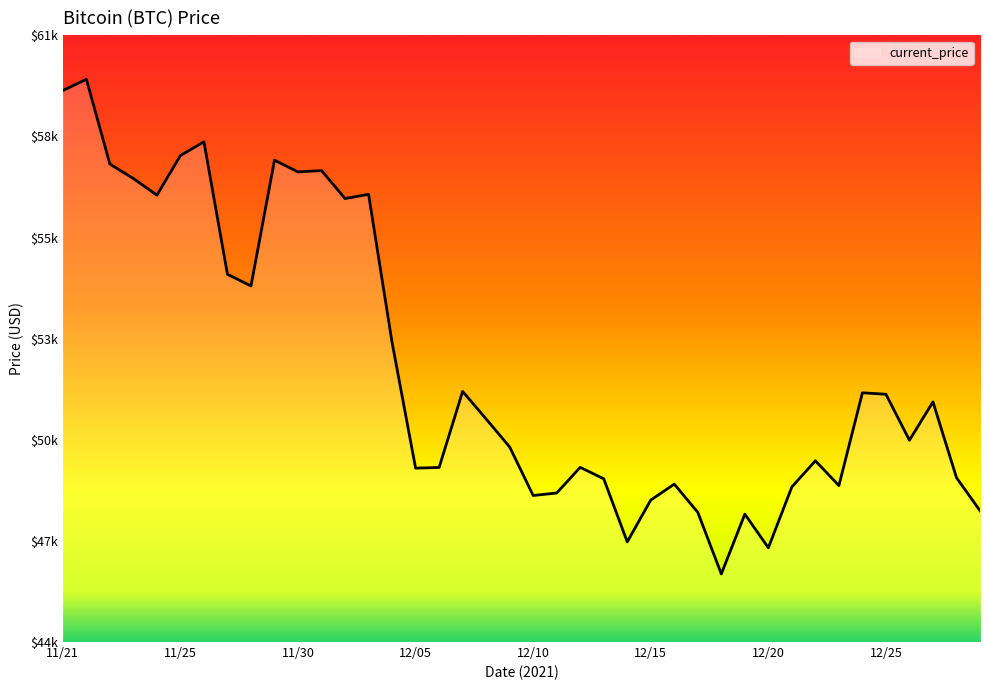

List the labels in order of value, smallest first.

12/18, 12/20, 12/14, 12/19, 12/17, 12/29, 12/15, 12/10, 12/11, 12/21, 12/23, 12/16, 12/13, 12/28, 12/05, 12/06, 12/12, 12/22, 12/09, 12/26, 12/08, 12/27, 12/25, 12/24, 12/07, 12/04, 11/28, 11/27, 12/02, 11/24, 12/03, 11/23, 11/30, 12/01, 11/22, 11/29, 11/25, 11/26, 11/21, 11/21